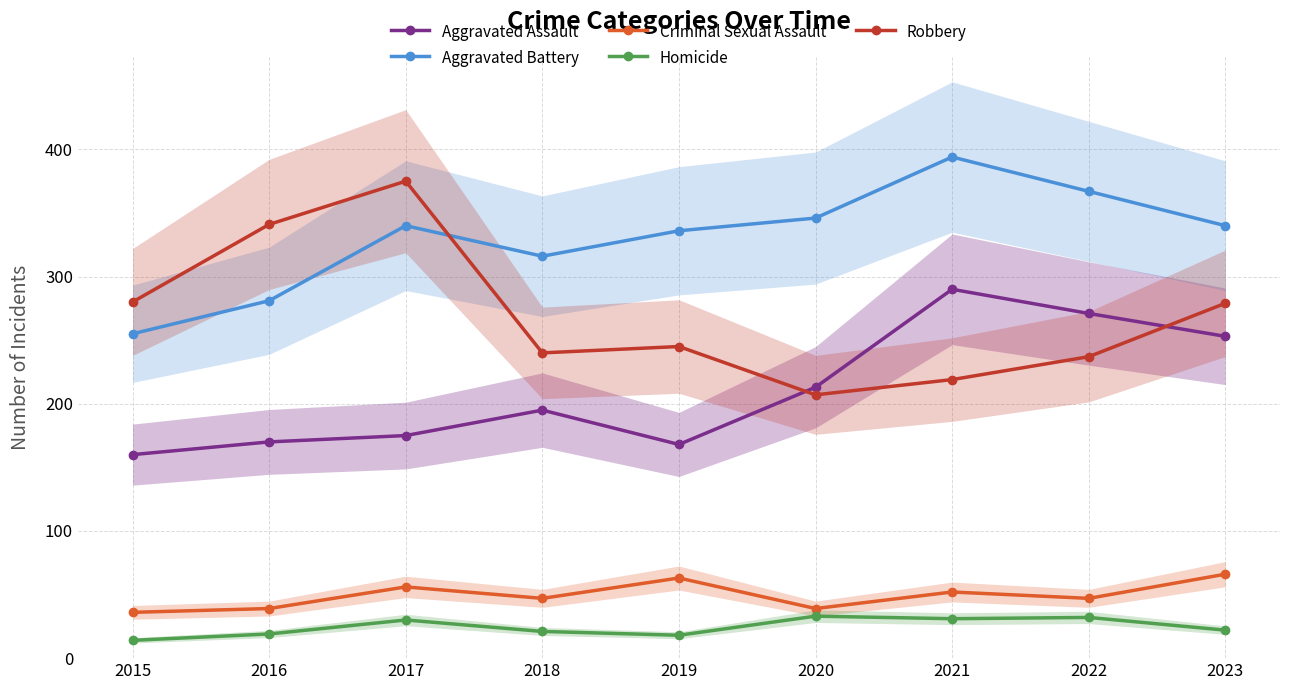

At which label does Homicide first exceed 22?

2017